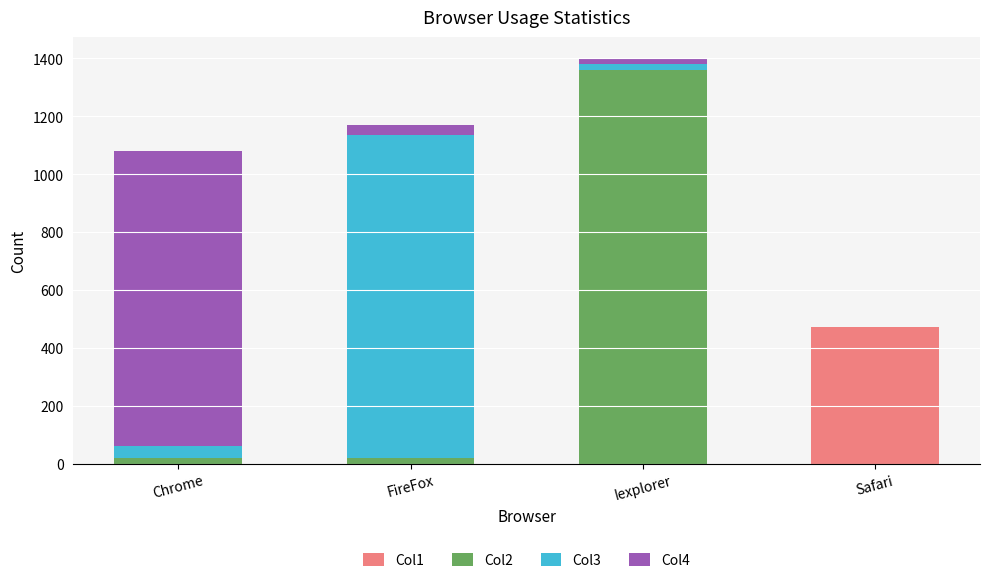

Is it true that Col1 equals 0 at Chrome?

True